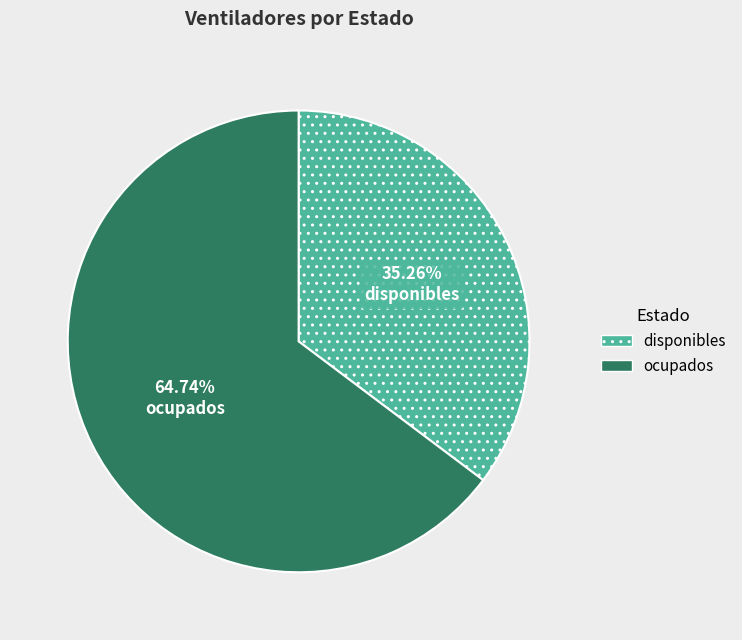

Which slice is the smallest?

disponibles